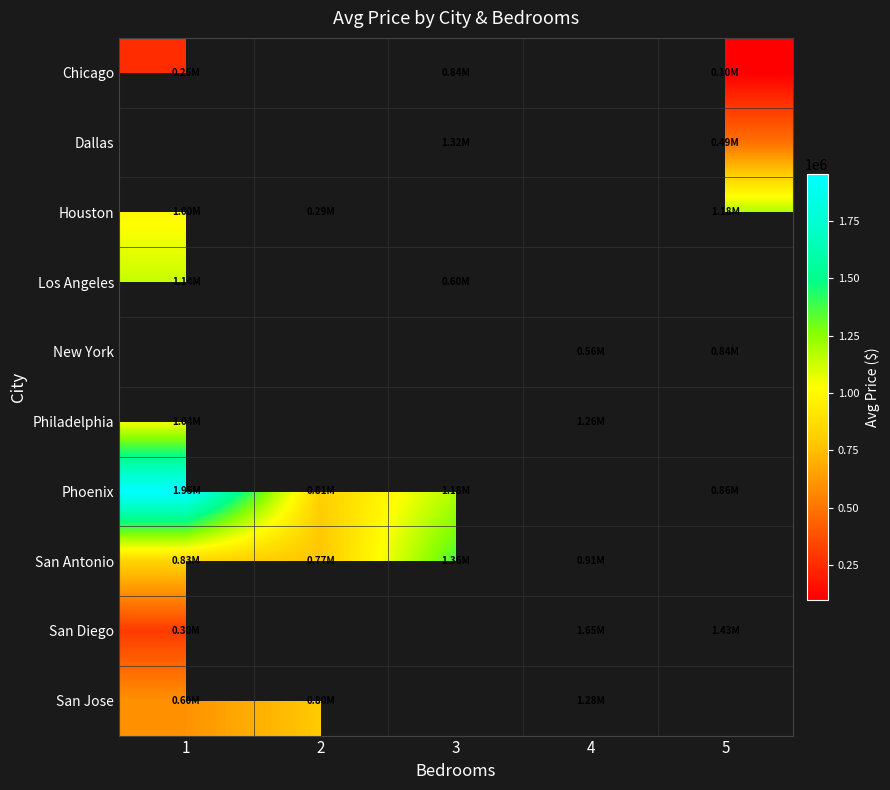

Which has a higher value, 4 or 2?

2